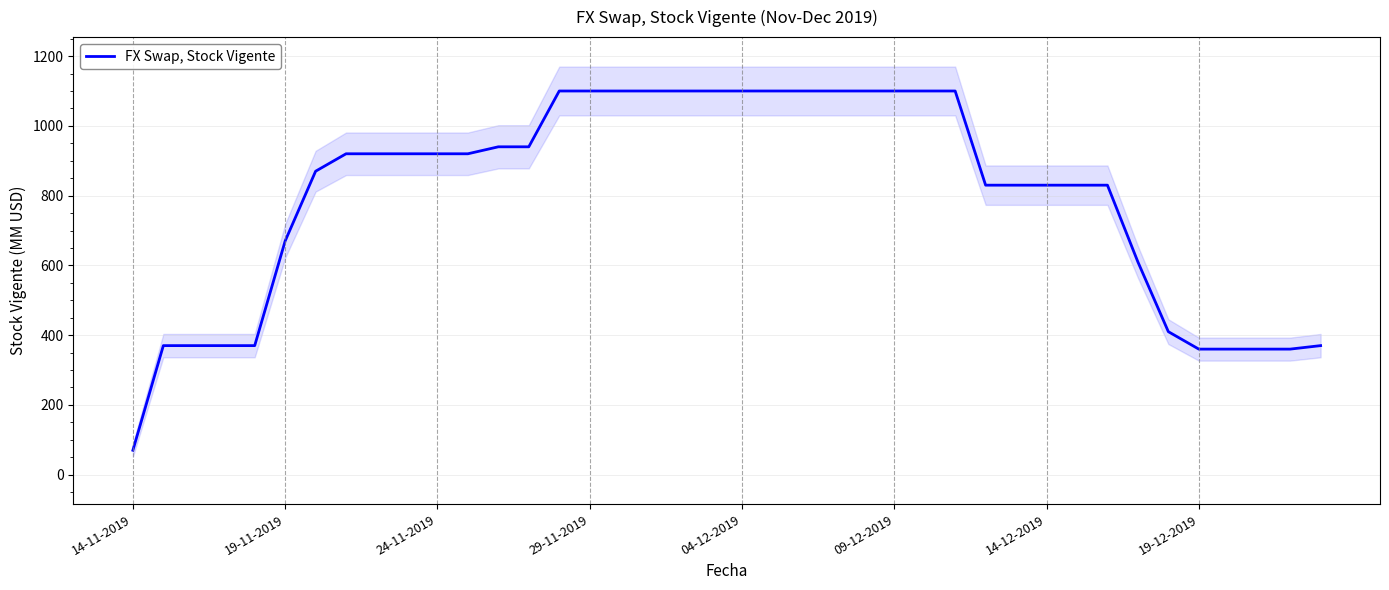

What is the highest value of the FX Swap, Stock Vigente series?

1100